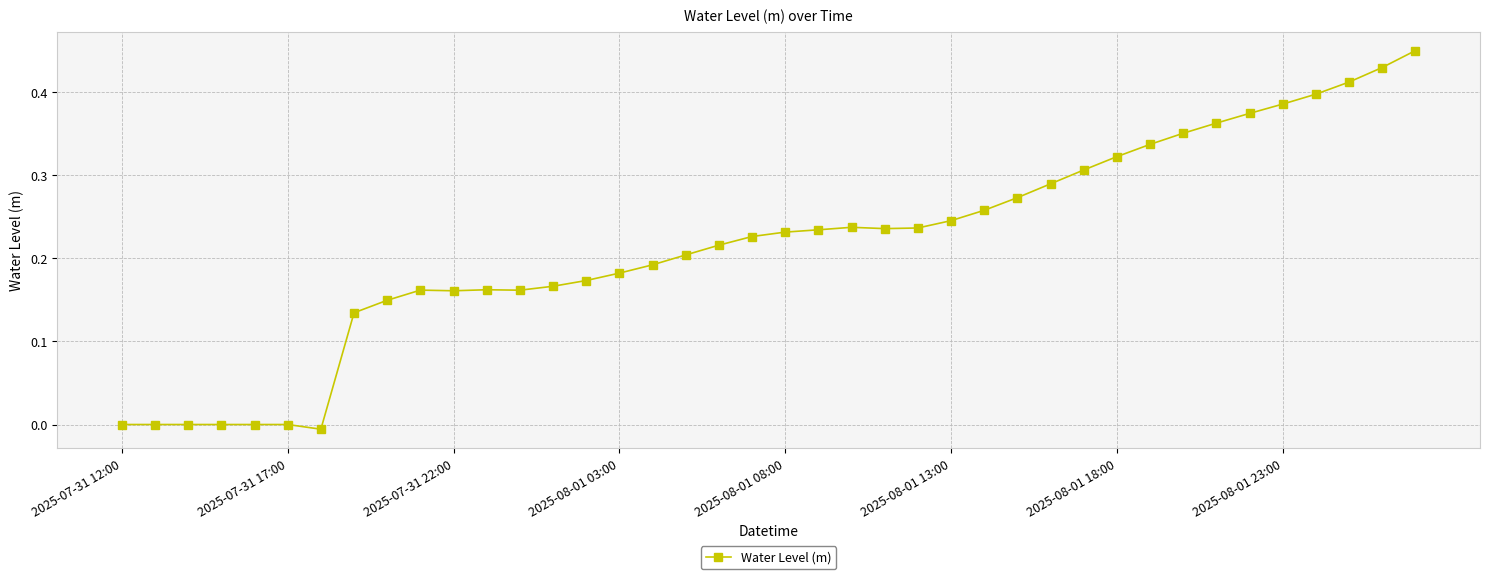

What is the sum of all values?

8.7